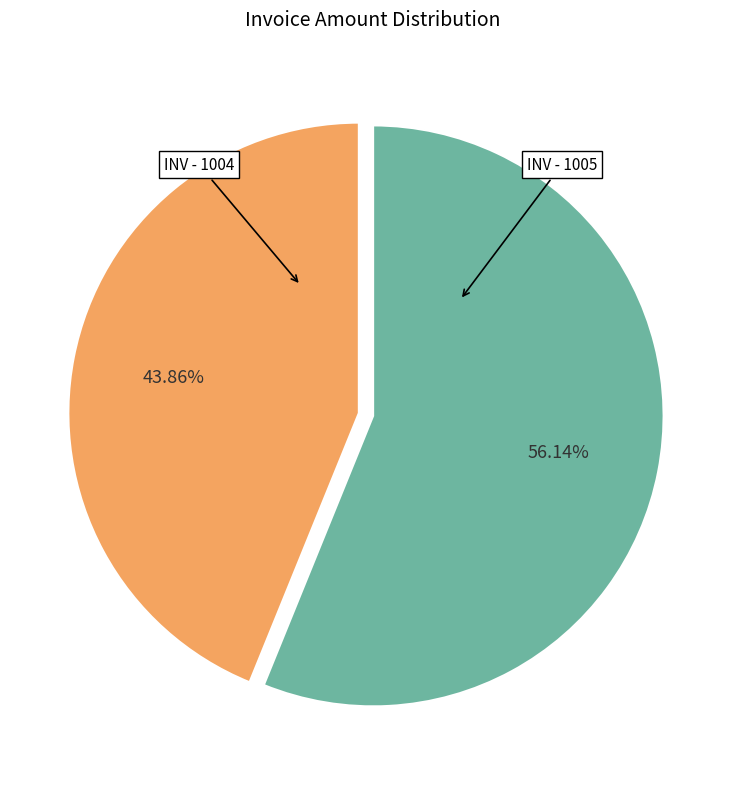

Does any single category account for the majority?

Yes